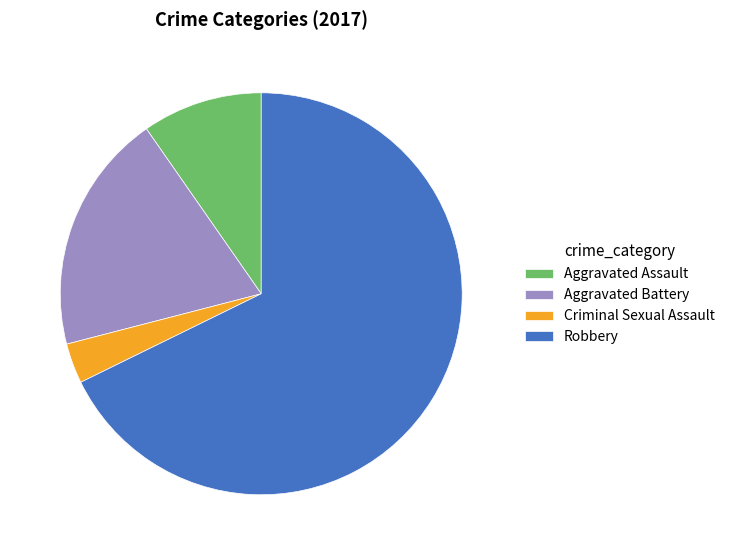

The Aggravated Battery slice represents 25% of the pie. True or false?

False